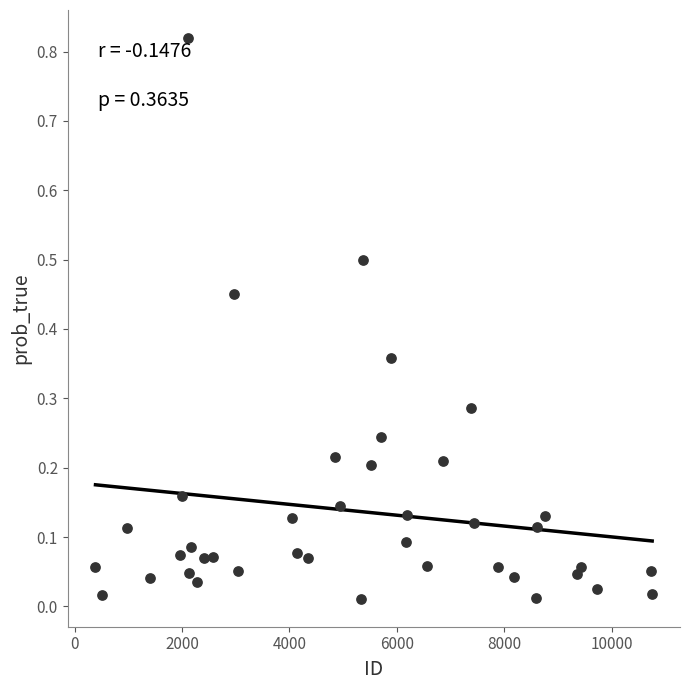

What is the range of X values (max minus min)?

10368.0